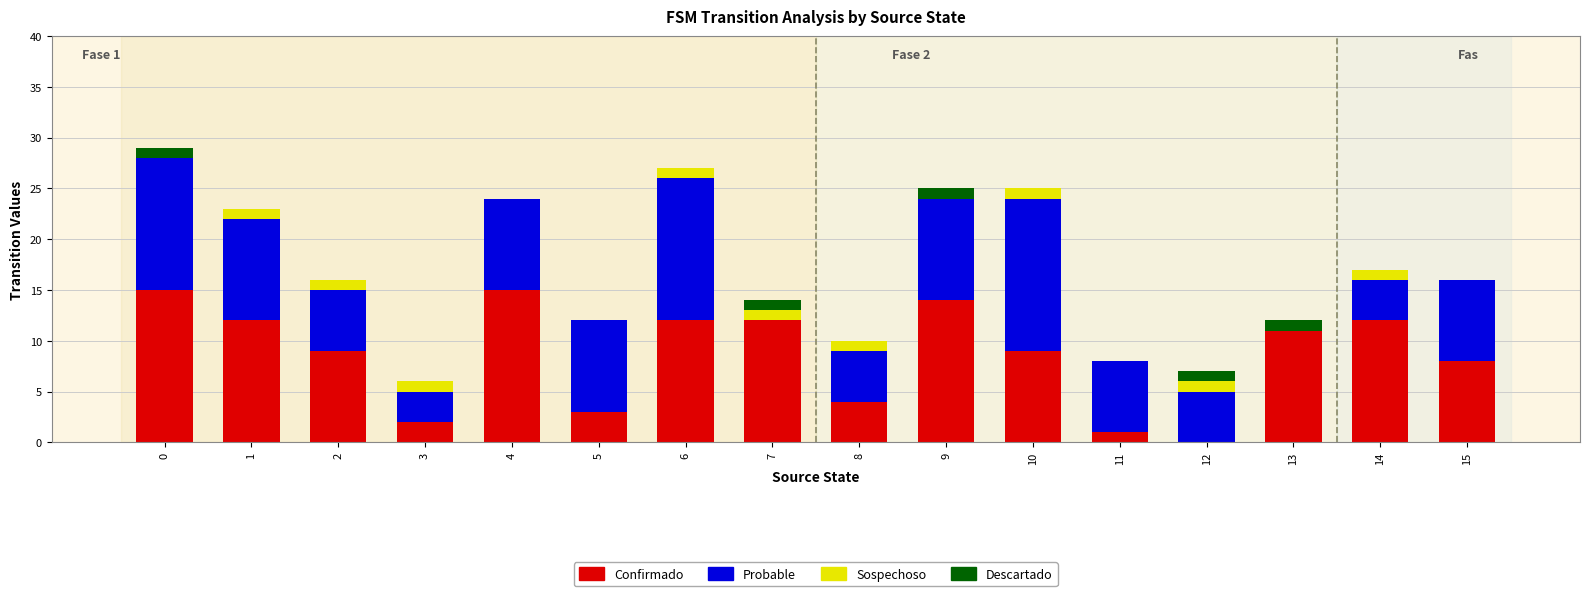

Count the number of data series in this chart.

4